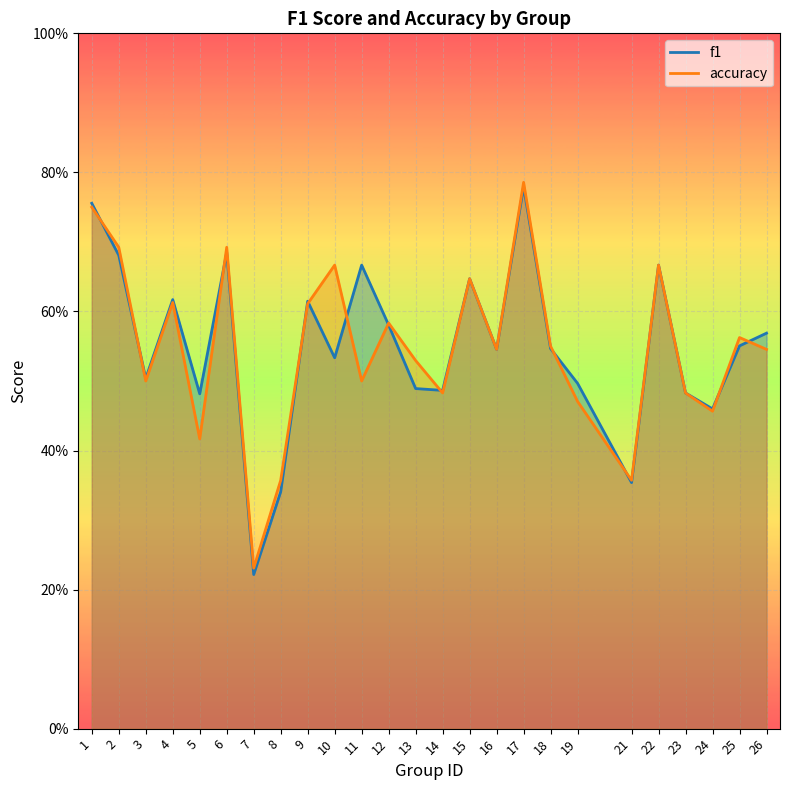

What value does the accuracy series have at 4?

0.6